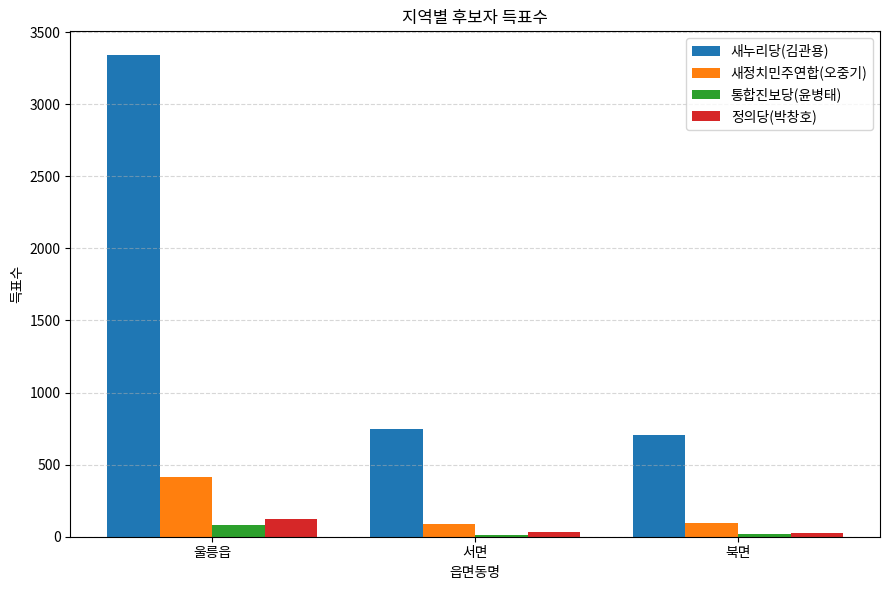

What is the label of the 1st bar from the left?

울릉읍